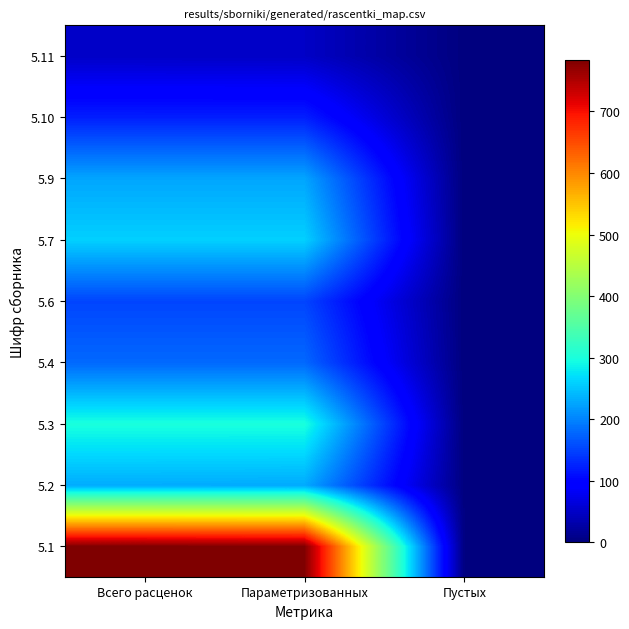

Which has a higher value, Параметризованных or Пустых?

Параметризованных